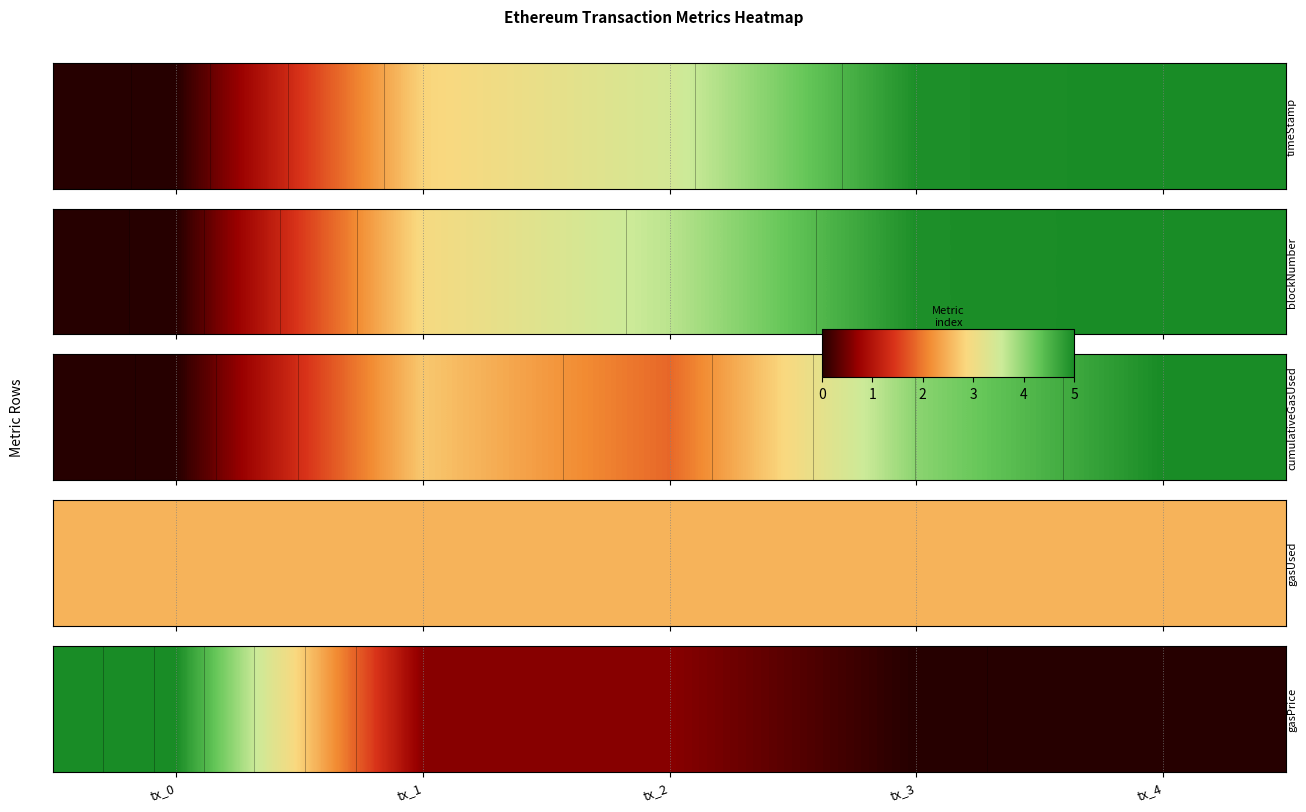

Rank the categories by value from lowest to highest.

tx_3, tx_4, tx_1, tx_2, tx_0